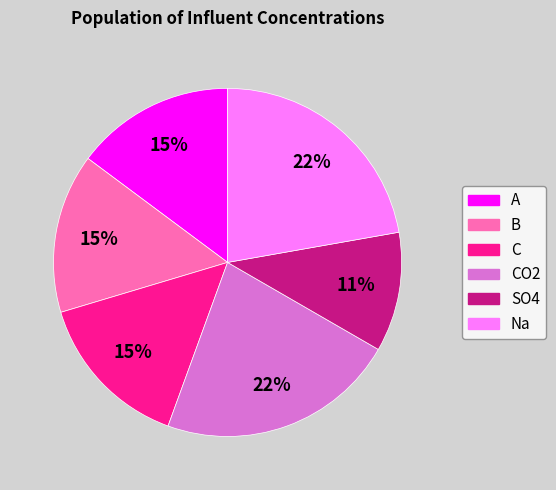

Does Na account for over 50% of the chart?

No